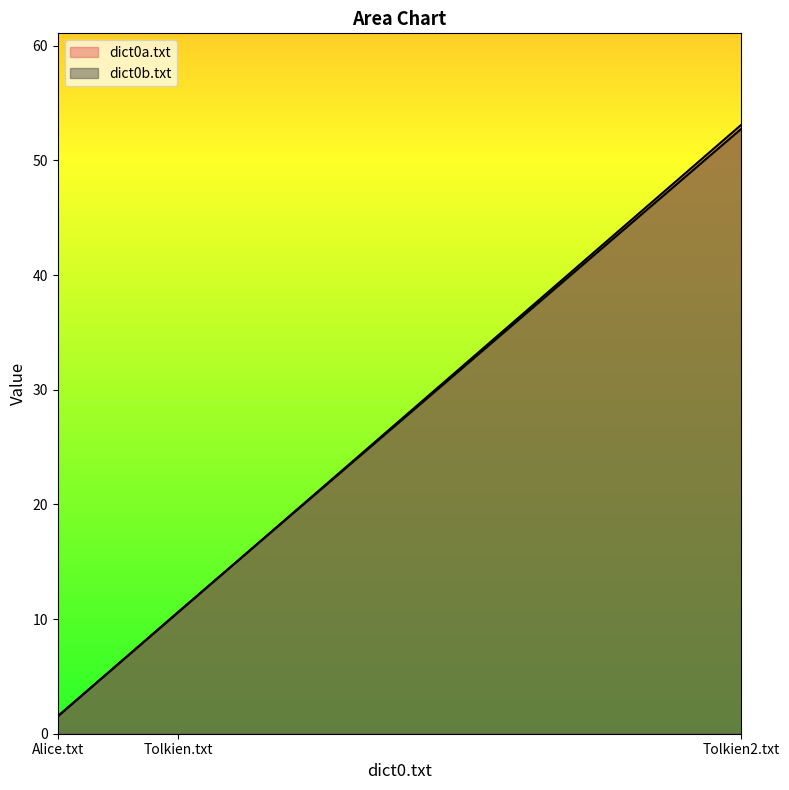

What is the difference between the dict0a.txt values at Tolkien2.txt and Tolkien.txt?

42.5